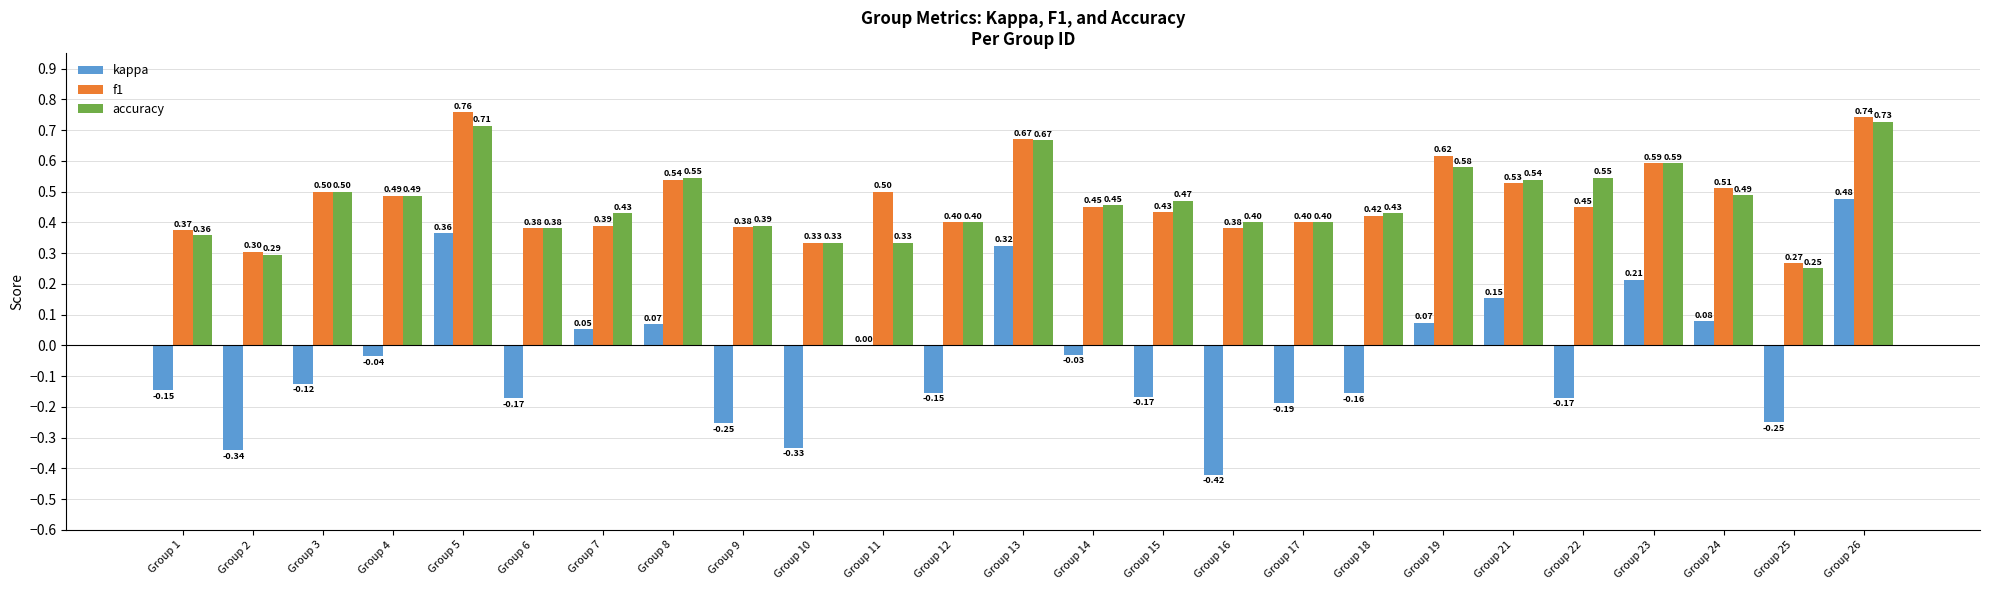

At which category is the sum across all series the highest?

Group 26